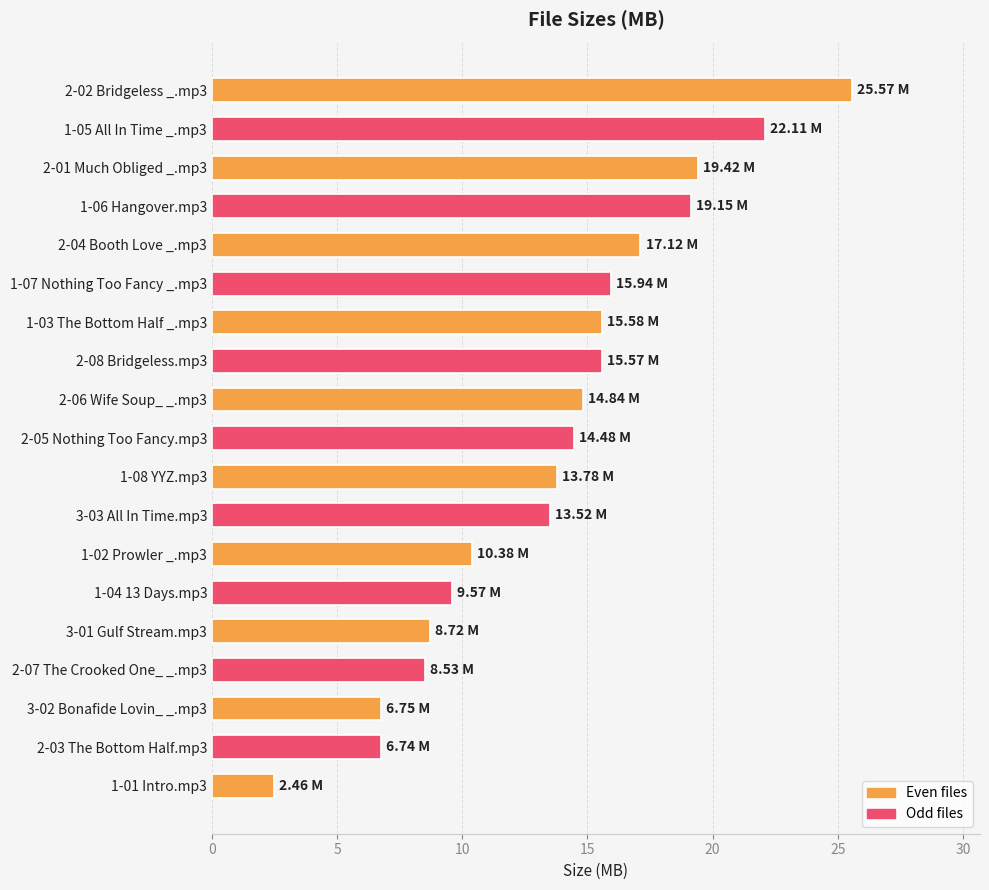

How many values exceed 14?

10